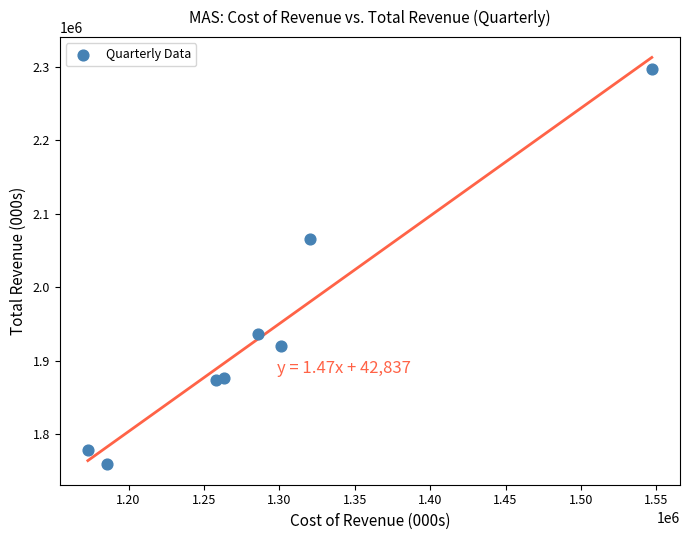

What is the range of X values (max minus min)?

374000